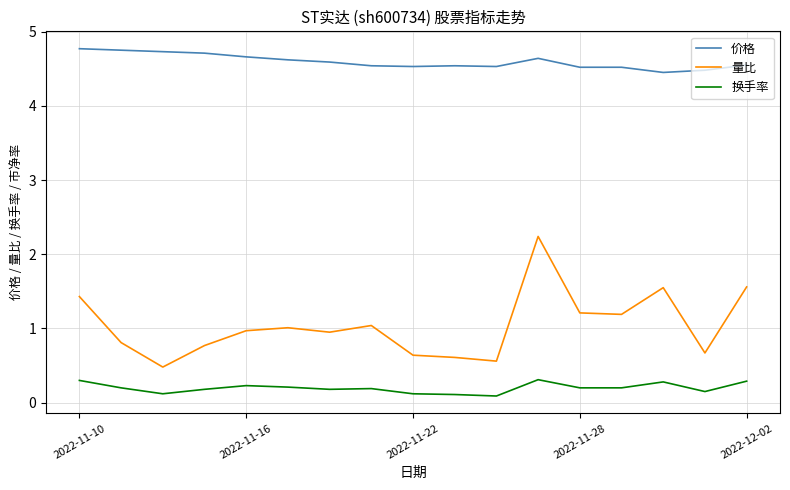

How many 换手率 values are between 0 and 1?

17